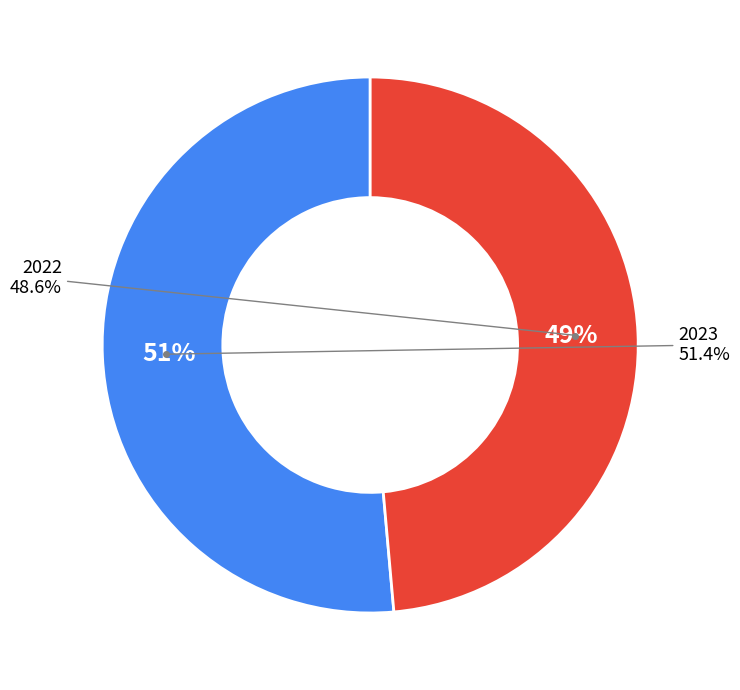

Which slice is the largest?

2023